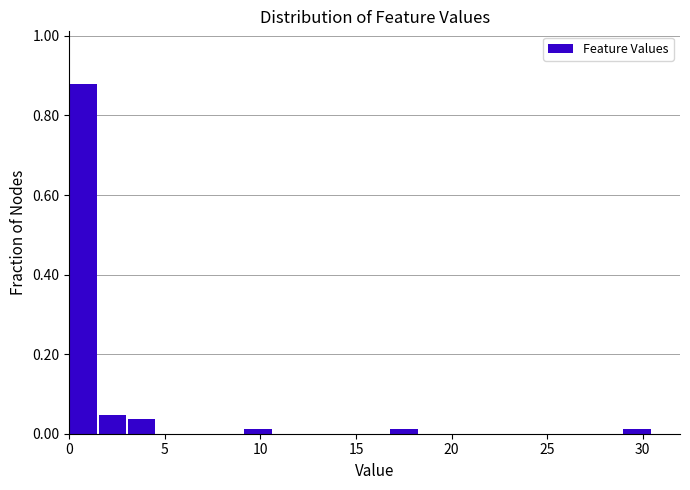

Around what value on the x-axis is the tallest bar? Give the approximate position of its centre, as read against the axis.

0.5